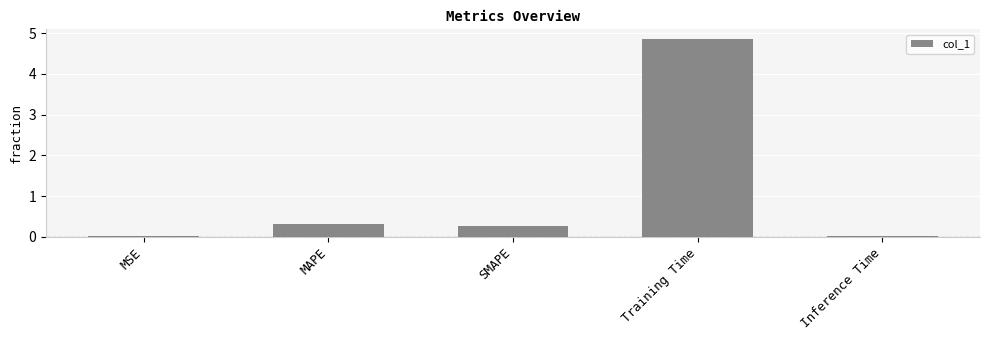

What is the sum of all values?

5.5